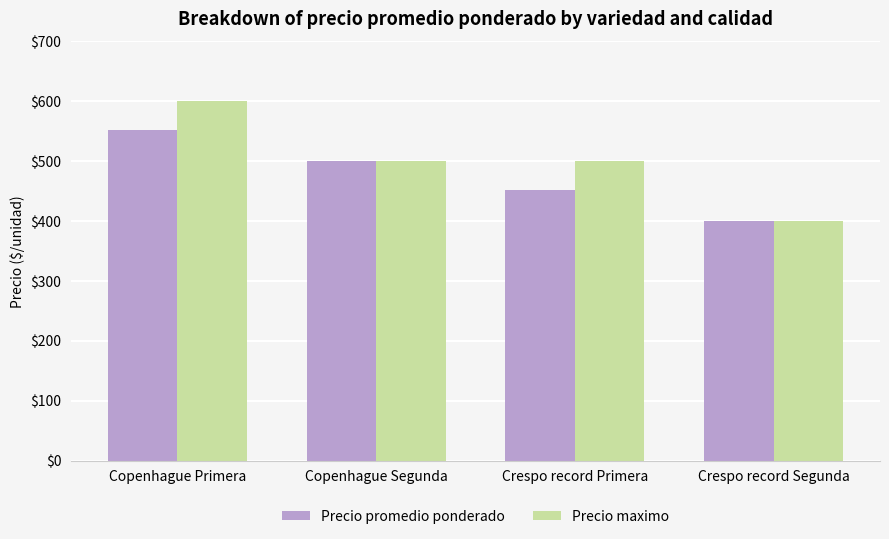

Rank the series by their maximum value, from highest to lowest.

Precio maximo, Precio promedio ponderado